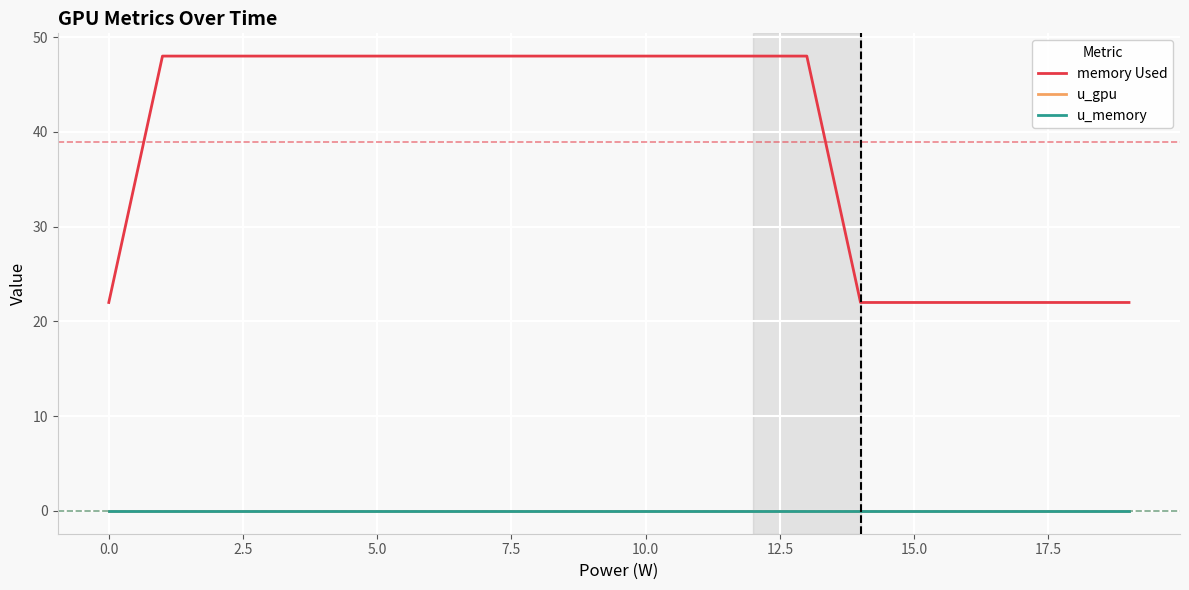

Which series has the widest spread of values?

memory Used